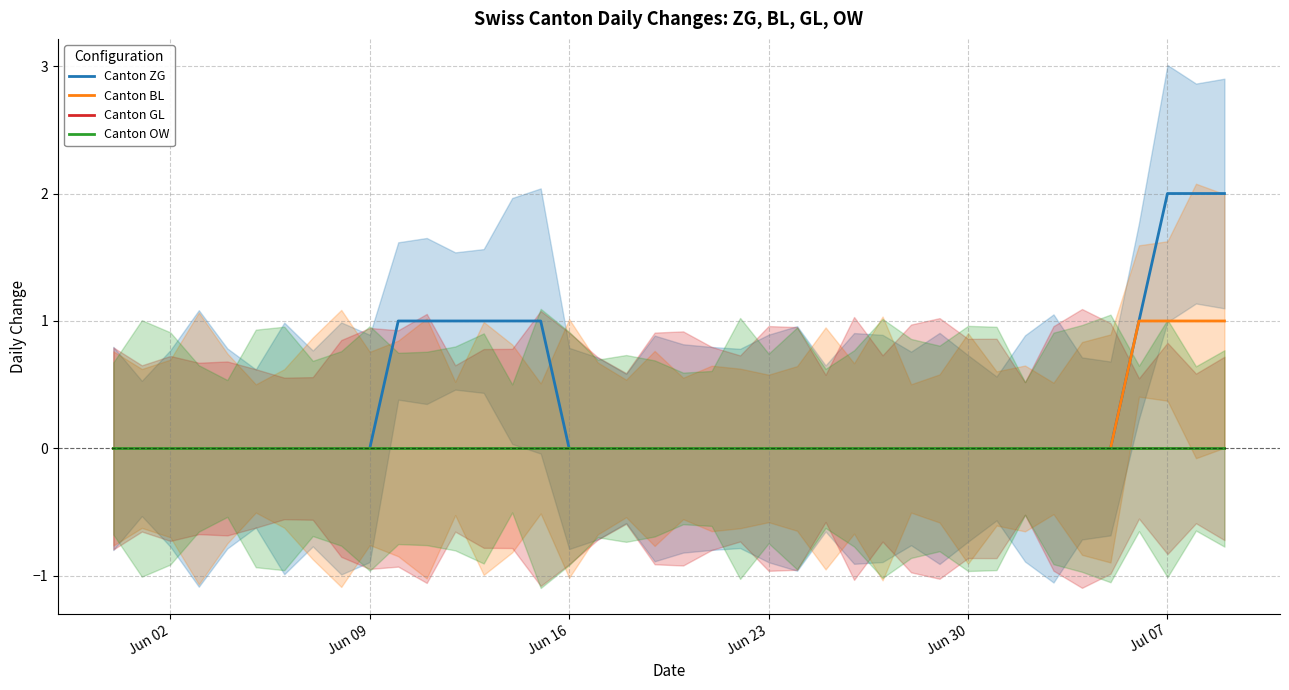

True or false: Canton ZG has more than 2 interior local peaks.

False